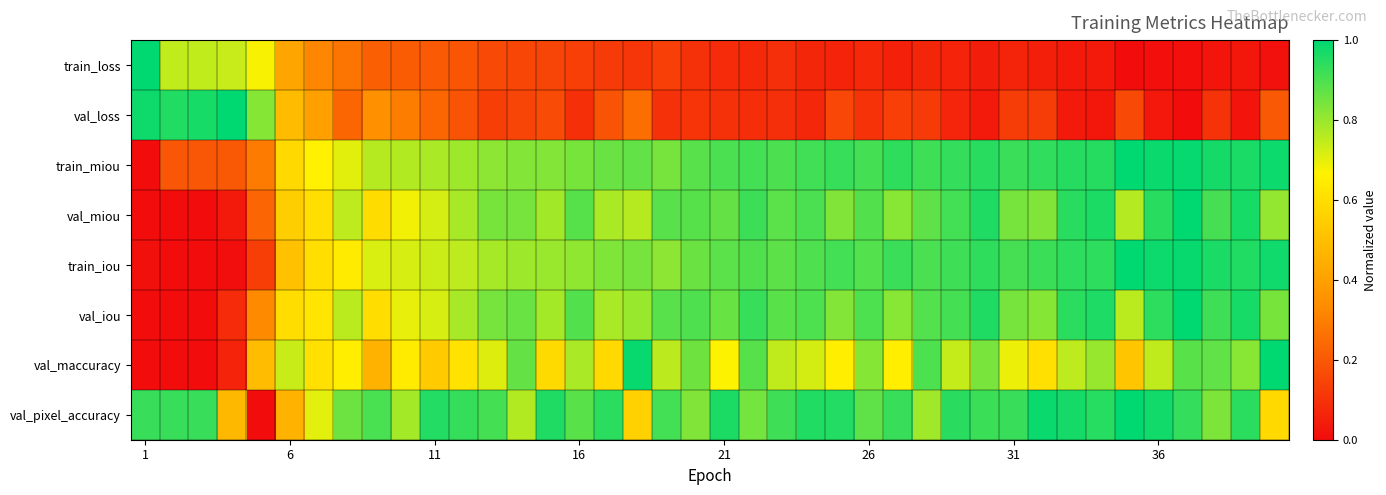

Reading right to left, extract all data points from this chart.

train_loss: 0.0	0.0	0.0	0.0	0.0	0.0	0.0	0.0	0.1	0.1	0.0	0.1	0.1	0.1	0.1	0.1	0.1	0.1	0.1	0.1	0.1	0.1	0.1	0.1	0.1	0.1	0.2	0.2	0.2	0.2	0.2	0.2	0.3	0.3	0.4	0.7	0.7	0.7	0.7	1.0
val_loss: 0.2	0.0	0.1	0.0	0.0	0.2	0.0	0.0	0.1	0.1	0.0	0.1	0.1	0.1	0.1	0.2	0.1	0.1	0.1	0.1	0.1	0.1	0.3	0.2	0.1	0.2	0.1	0.1	0.2	0.2	0.3	0.3	0.2	0.4	0.5	0.8	1.0	1.0	1.0	1.0
train_miou: 1.0	1.0	1.0	1.0	1.0	1.0	1.0	1.0	0.9	0.9	0.9	0.9	0.9	0.9	0.9	0.9	0.9	0.9	0.9	0.9	0.9	0.8	0.9	0.9	0.8	0.8	0.8	0.8	0.8	0.8	0.8	0.8	0.7	0.7	0.6	0.3	0.2	0.2	0.2	0.0
val_miou: 0.8	1.0	0.9	1.0	0.9	0.8	1.0	0.9	0.8	0.8	1.0	0.9	0.9	0.8	0.9	0.8	0.9	0.9	0.9	0.9	0.9	0.9	0.8	0.8	0.9	0.8	0.8	0.8	0.8	0.7	0.7	0.6	0.8	0.6	0.6	0.2	0.0	0.0	0.0	0.0
train_iou: 1.0	1.0	1.0	1.0	1.0	1.0	0.9	0.9	0.9	0.9	0.9	0.9	0.9	0.9	0.9	0.9	0.9	0.9	0.9	0.9	0.9	0.8	0.8	0.8	0.8	0.8	0.8	0.8	0.8	0.7	0.7	0.7	0.6	0.6	0.5	0.1	0.0	0.0	0.0	0.0
val_iou: 0.8	1.0	0.9	1.0	0.9	0.8	1.0	0.9	0.8	0.8	1.0	0.9	0.9	0.8	0.9	0.8	0.9	0.9	0.9	0.9	0.9	0.9	0.8	0.8	0.9	0.8	0.9	0.8	0.8	0.7	0.7	0.6	0.8	0.6	0.6	0.3	0.1	0.0	0.0	0.0
val_maccuracy: 1.0	0.8	0.9	0.9	0.7	0.5	0.8	0.8	0.6	0.7	0.8	0.7	0.9	0.7	0.8	0.7	0.7	0.7	0.9	0.7	0.9	0.8	1.0	0.6	0.8	0.6	0.9	0.7	0.6	0.5	0.6	0.5	0.7	0.6	0.7	0.5	0.1	0.0	0.0	0.0
val_pixel_accuracy: 0.6	0.9	0.8	0.9	1.0	1.0	0.9	1.0	1.0	0.9	0.9	0.9	0.8	0.9	0.9	1.0	1.0	0.9	0.8	1.0	0.8	0.9	0.6	0.9	0.9	1.0	0.8	0.9	0.9	1.0	0.8	0.9	0.9	0.7	0.5	0.0	0.5	0.9	0.9	0.9